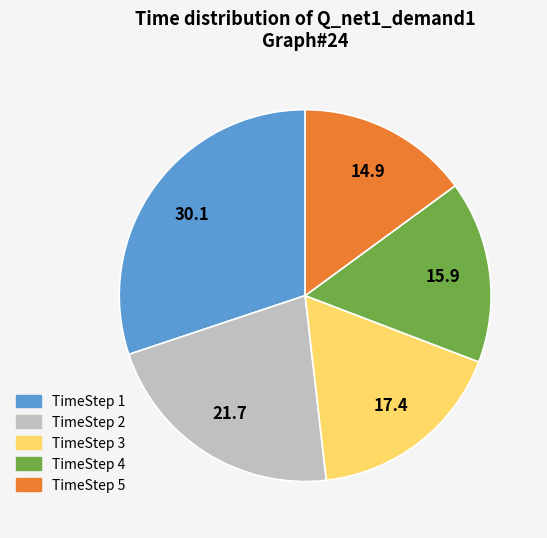

How many segments does this pie chart have?

5